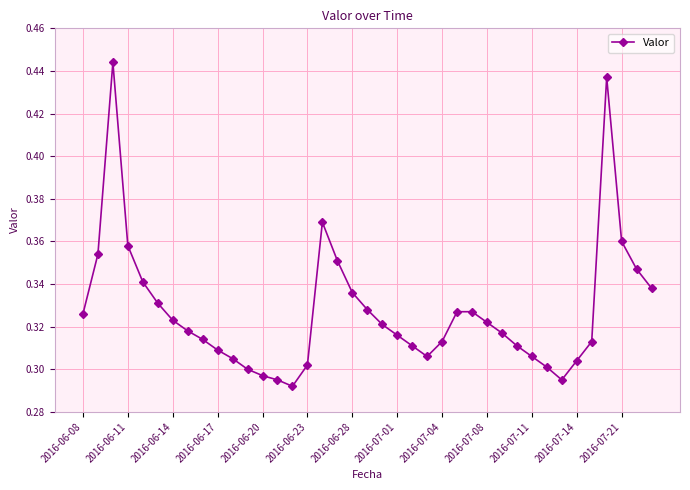

How many values are between 0 and 1?

39